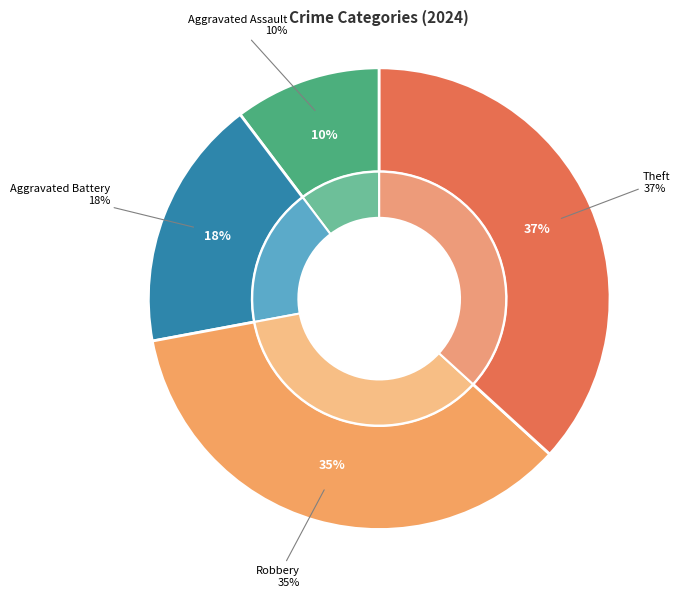

How many segments does this pie chart have?

4